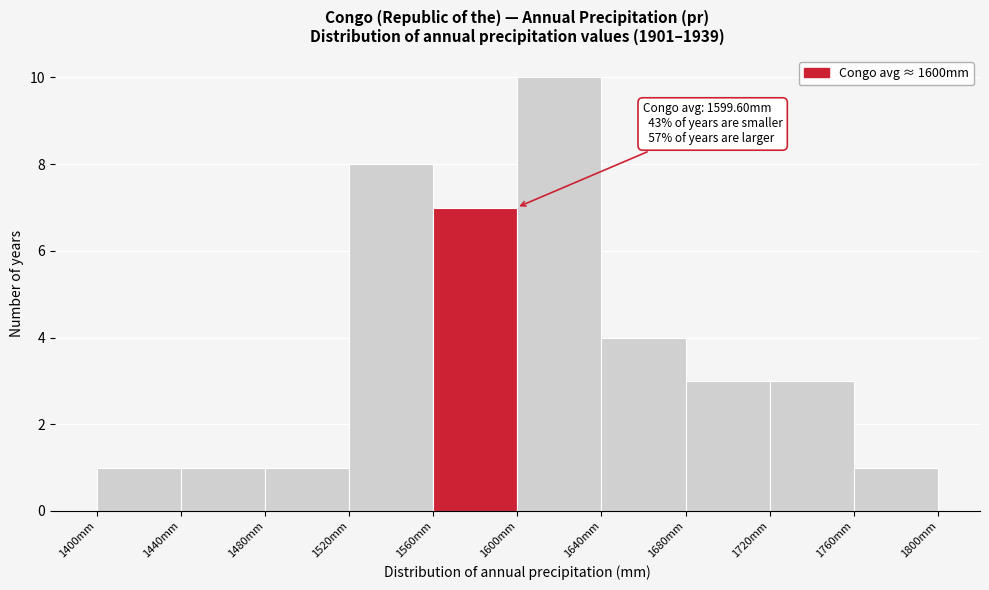

Over which range of the x-axis is the bar tallest?

1600 to 1640